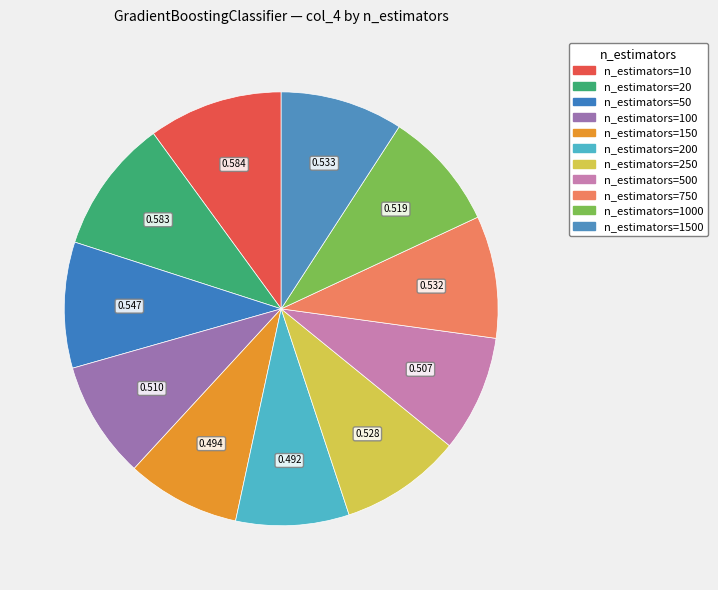

How many segments does this pie chart have?

11